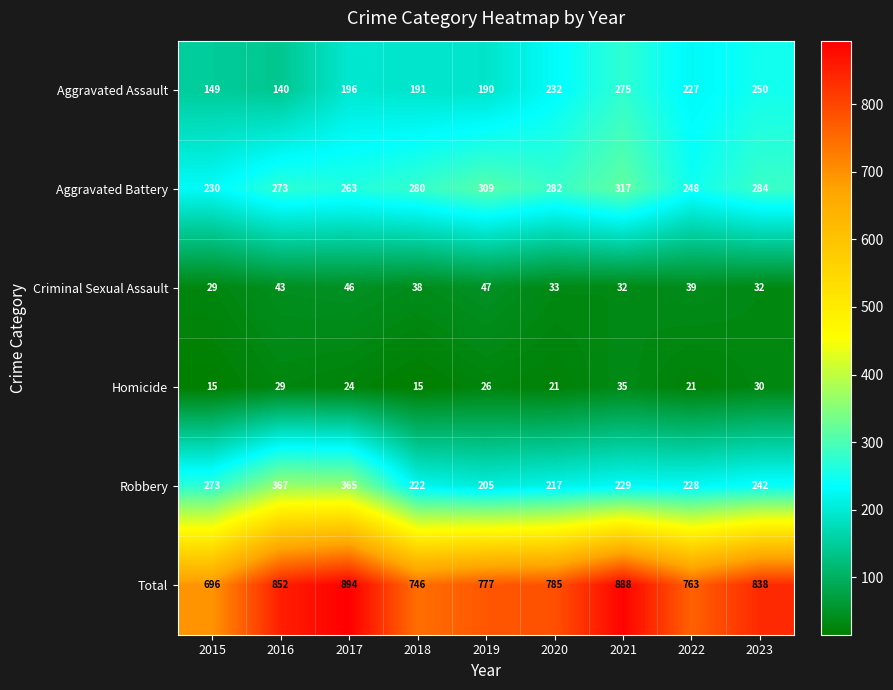

What is the maximum value shown in the chart?

894